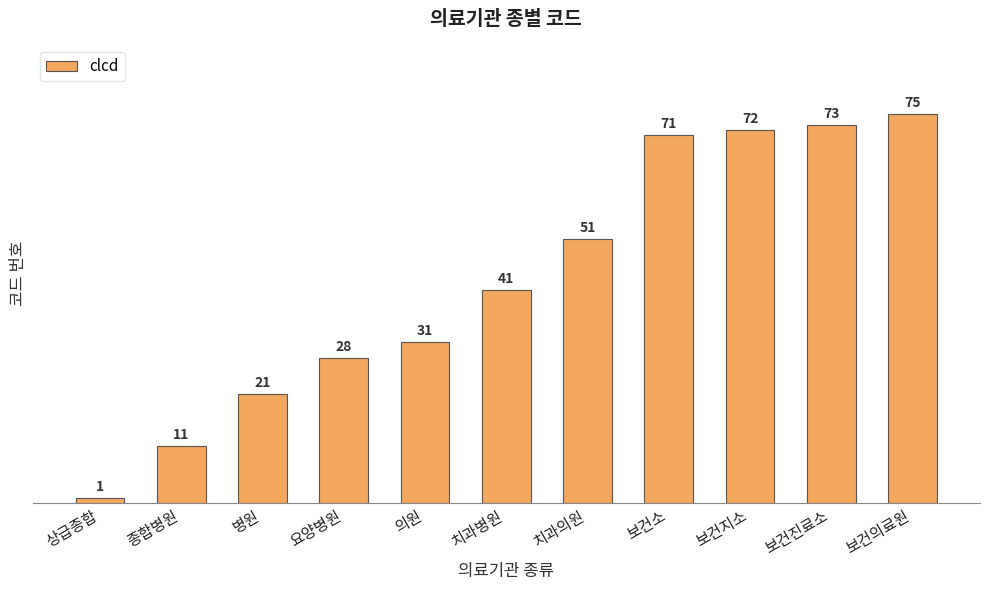

Rank the categories by value from lowest to highest.

상급종합, 종합병원, 병원, 요양병원, 의원, 치과병원, 치과의원, 보건소, 보건지소, 보건진료소, 보건의료원